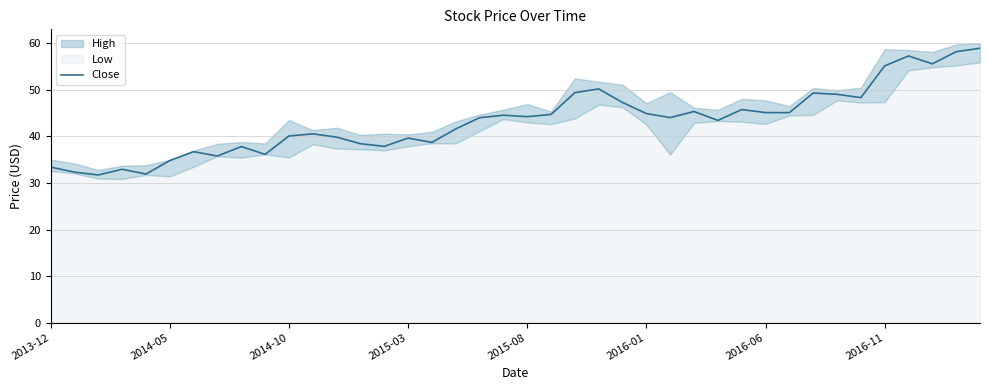

Is it true that the value at 14 is 37.9?

True